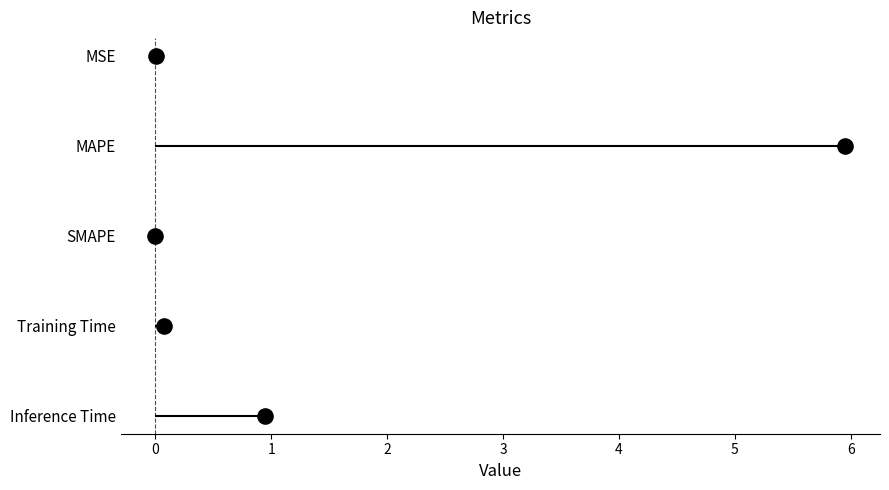

Between 0 and 1, which is larger?

1